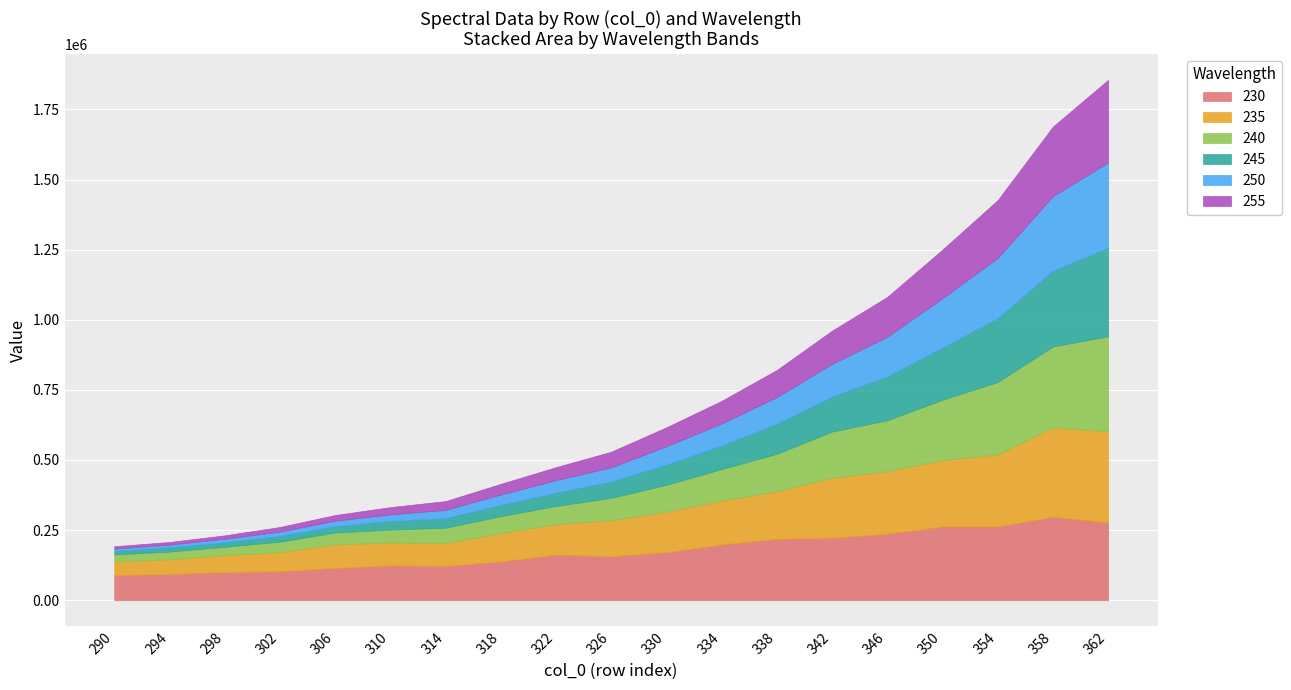

What is the total value across all series at 302?

261045.3